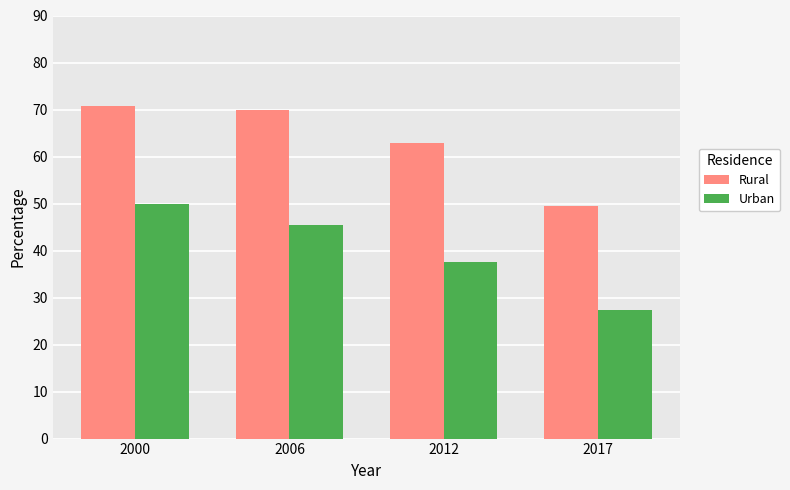

Which category has the highest value in the Urban series?

2000